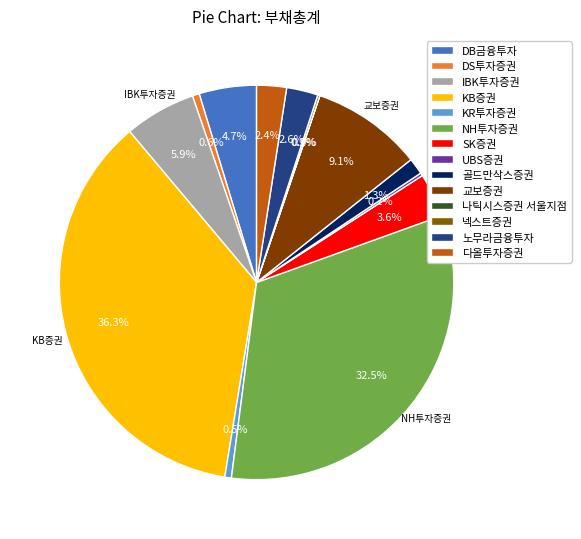

True or false: IBK투자증권 accounts for 16% of the total.

False